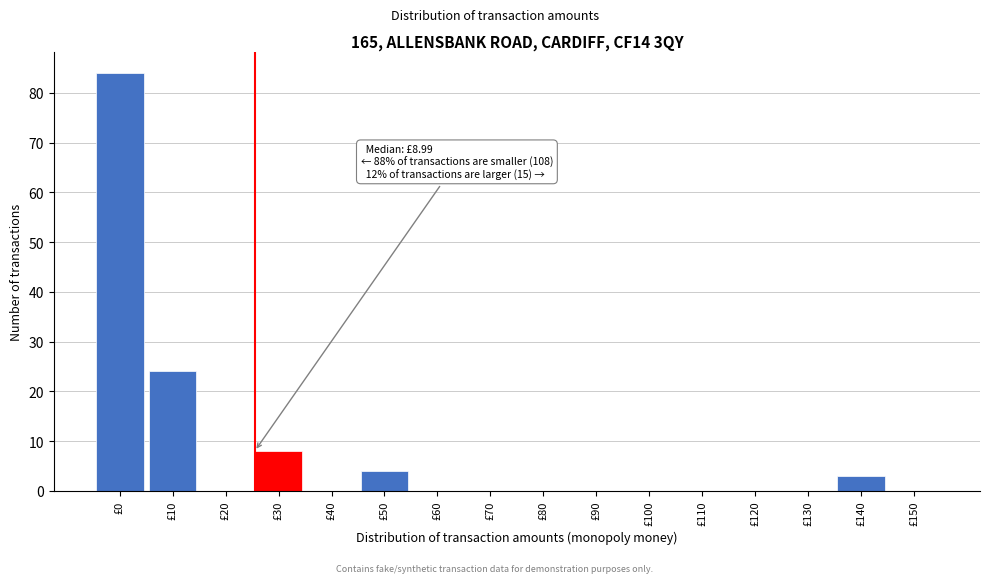

Reading left to right, transcribe all the data shown in this chart.

£0=84	£10=24	£20=0	£30=8	£40=0	£50=4	£60=0	£70=0	£80=0	£90=0	£100=0	£110=0	£120=0	£130=0	£140=3	£150=0